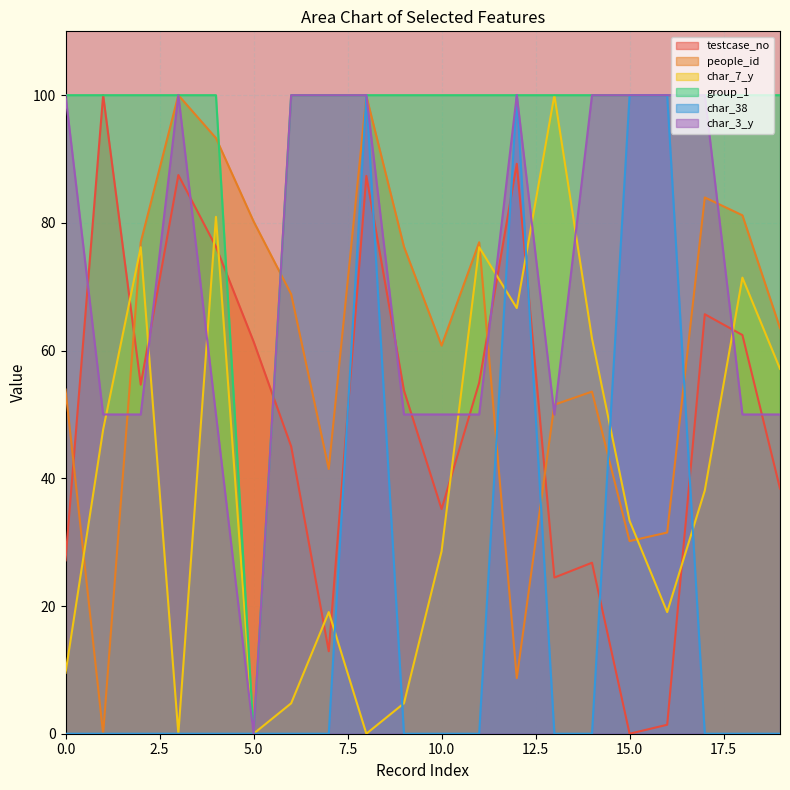

What value does the group_1 series have at 12?

100.0